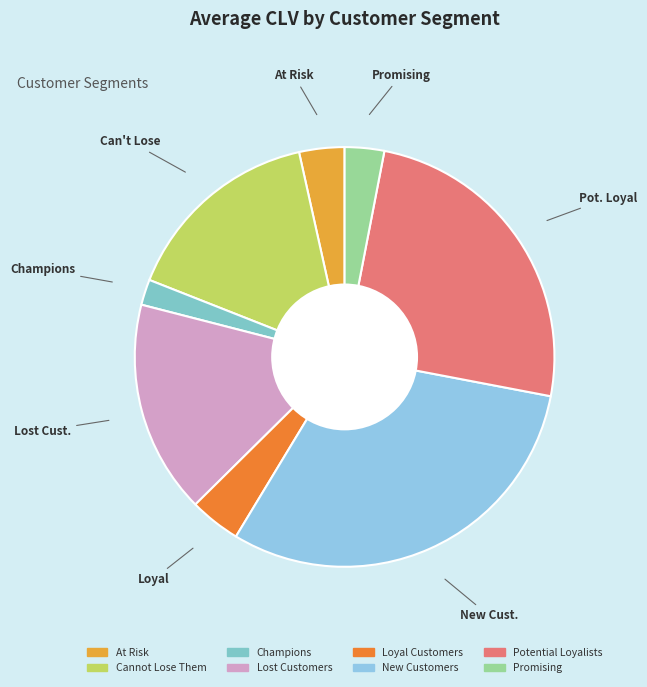

To the nearest percent, what is the average slice percentage?

12%